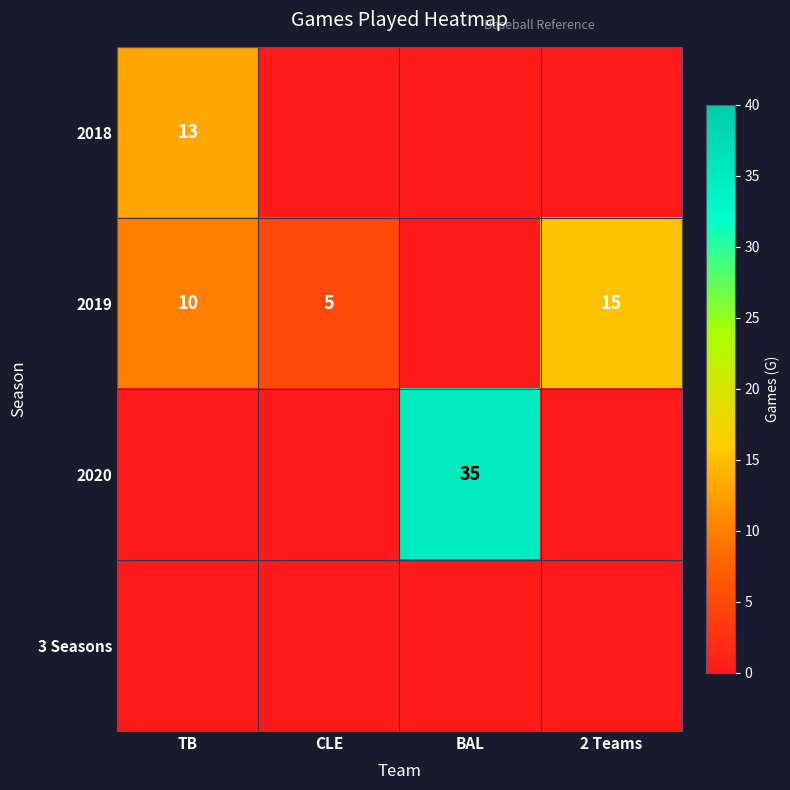

At how many categories does at least one series exceed 33?

1